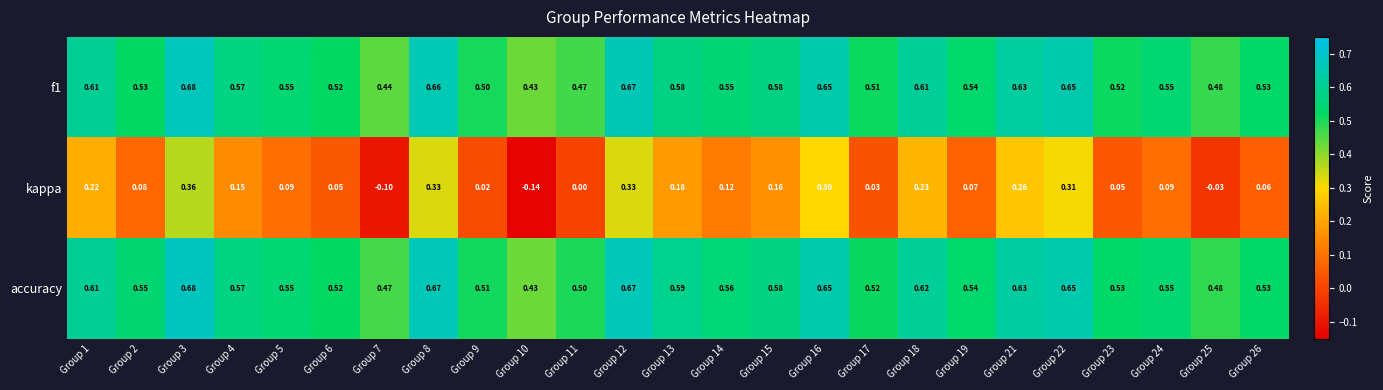

Which series has the largest range (max minus min)?

kappa